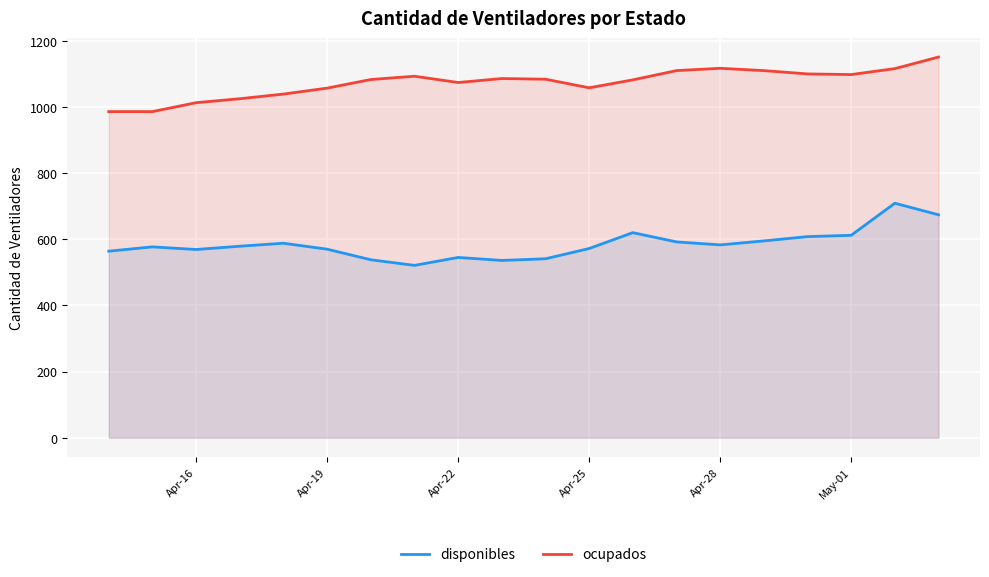

List the series in order of their peak value, lowest first.

disponibles, ocupados